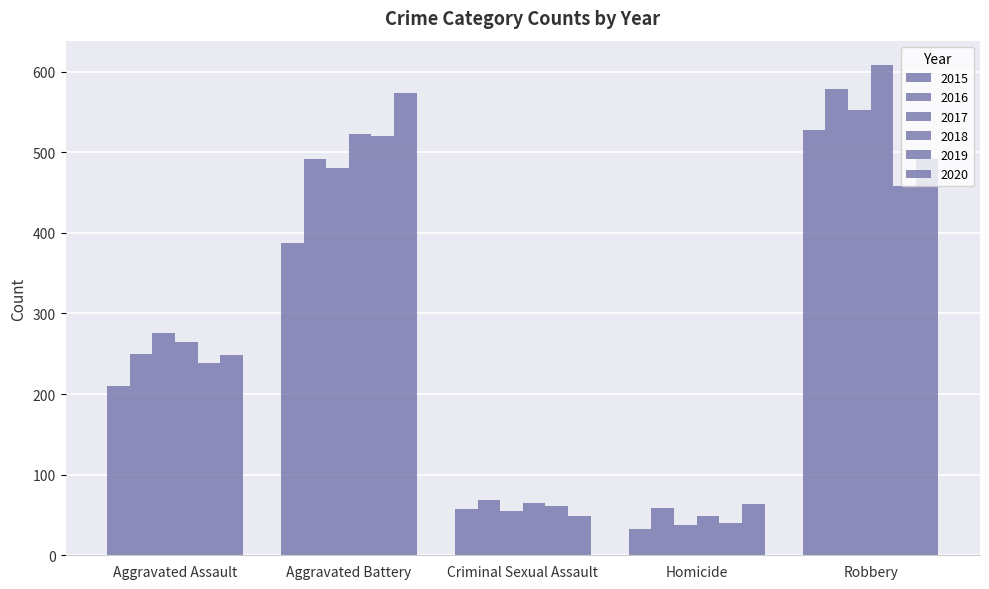

List the labels in order of 2019 value, smallest first.

Homicide, Criminal Sexual Assault, Aggravated Assault, Robbery, Aggravated Battery